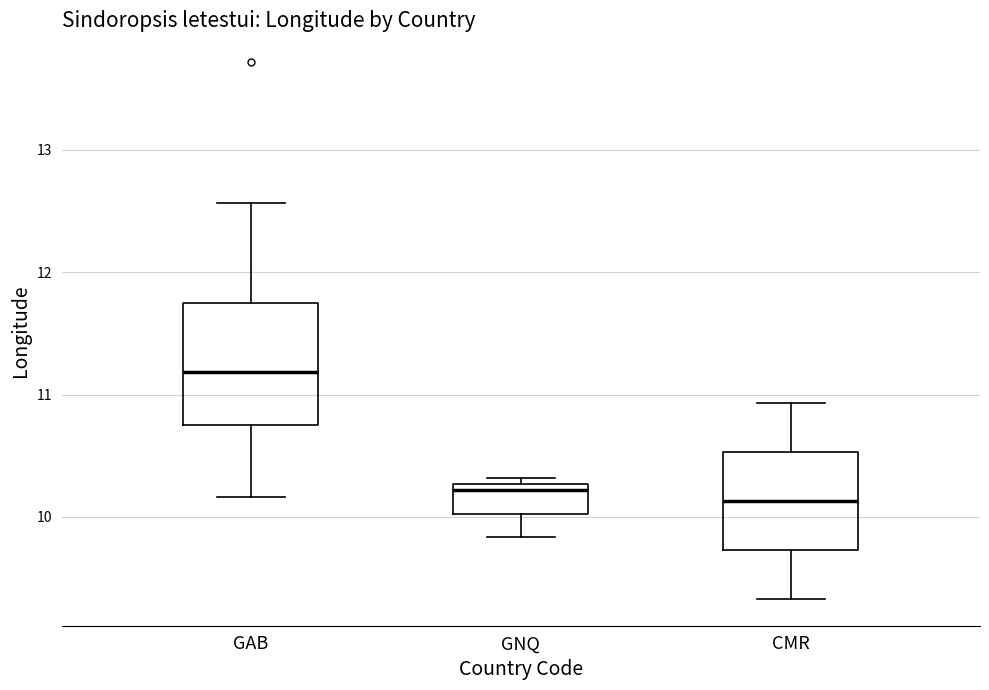

Reading left to right, transcribe this box plot: for each box, give where its median line is, the range the box spans, and where its two whiskers end, as read against the y-axis. The values are not printed on the chart, so give them approximately, as read against the axis.

GAB: median 11.2, box 10.8 to 11.8, whiskers 10.2 to 12.6
GNQ: median 10.2, box 10.0 to 10.3, whiskers 9.8 to 10.3 (just above the box's upper edge)
CMR: median 10.1, box 9.7 to 10.5, whiskers 9.3 to 10.9